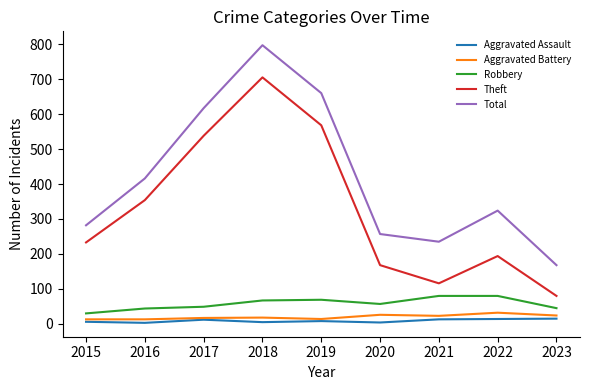

True or false: Aggravated Assault has a value of 14 at 2022.

True